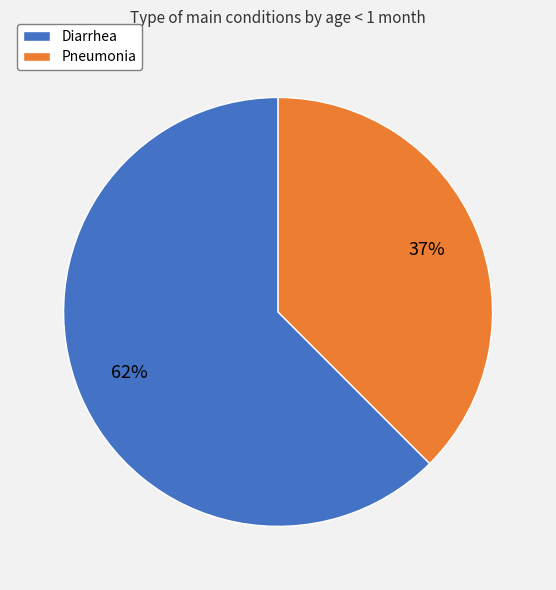

Which category has the smallest portion of the pie?

Pneumonia